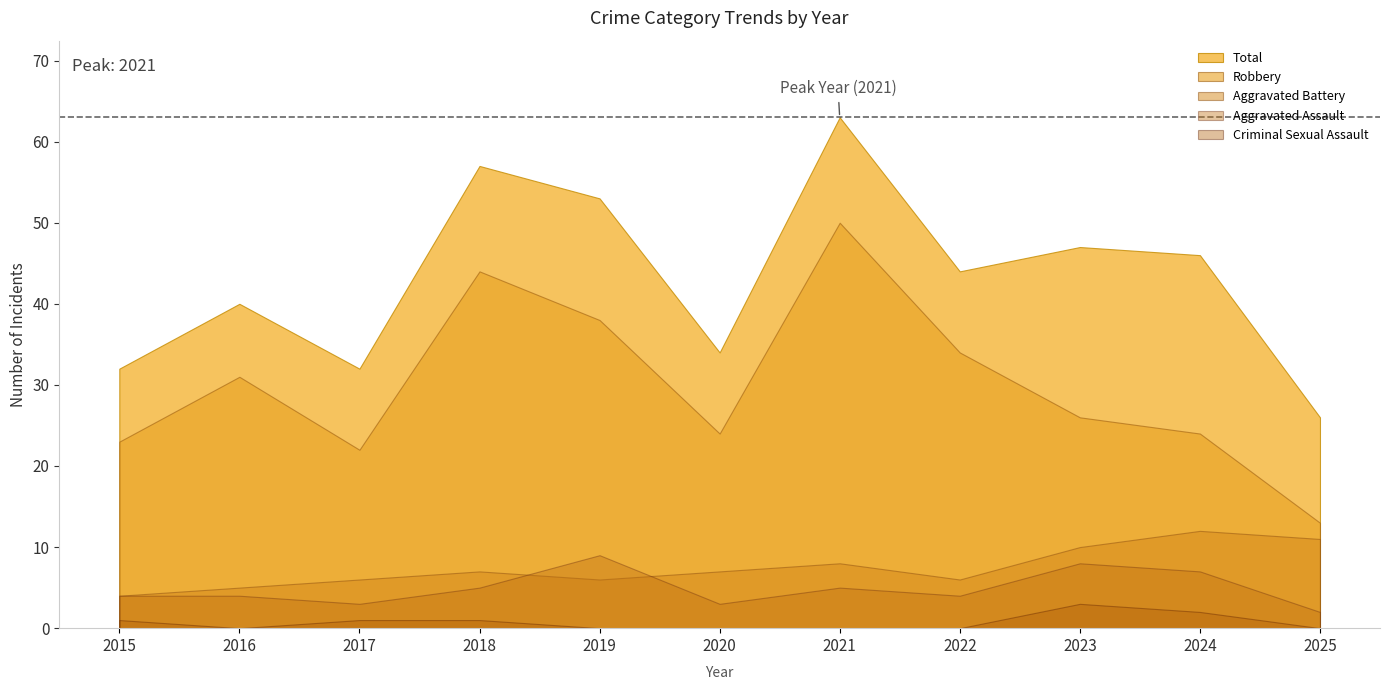

At how many categories does at least one series exceed 23?

11